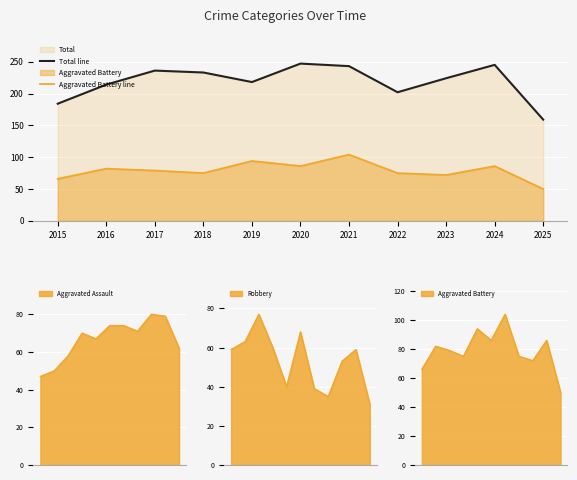

What is the spread (max minus min) of values at 2020?

161